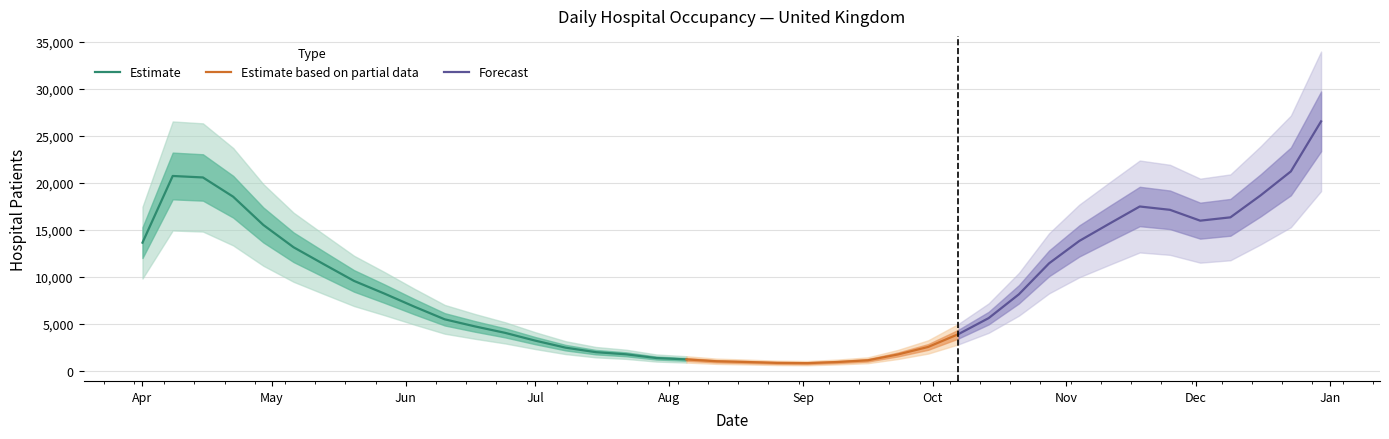

Approximately how many times larger is the value at 2020-06-10 compared to 2020-11-25?

0.3